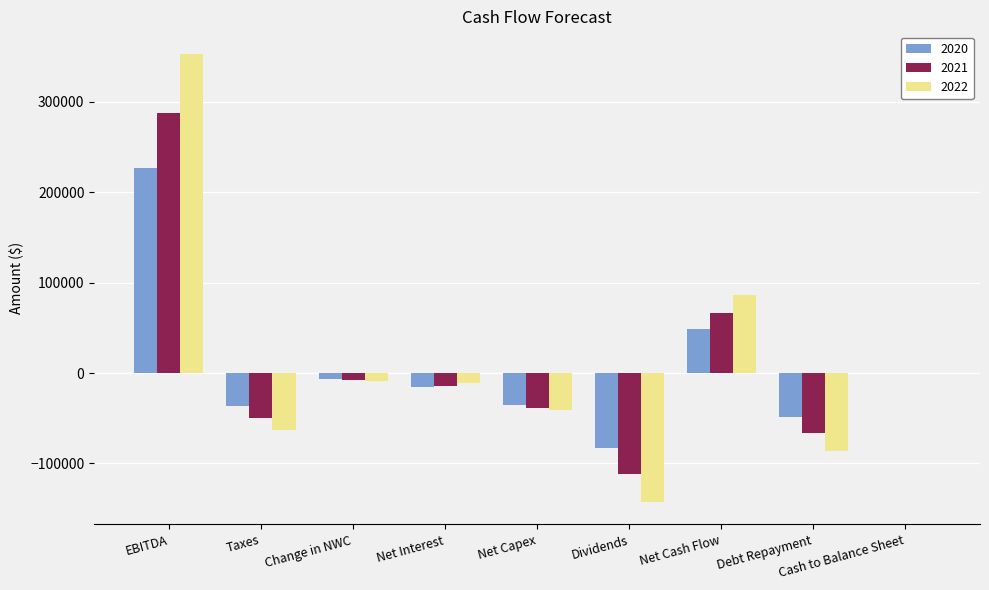

Between Debt Repayment and Cash to Balance Sheet, which series saw the biggest shift?

2022